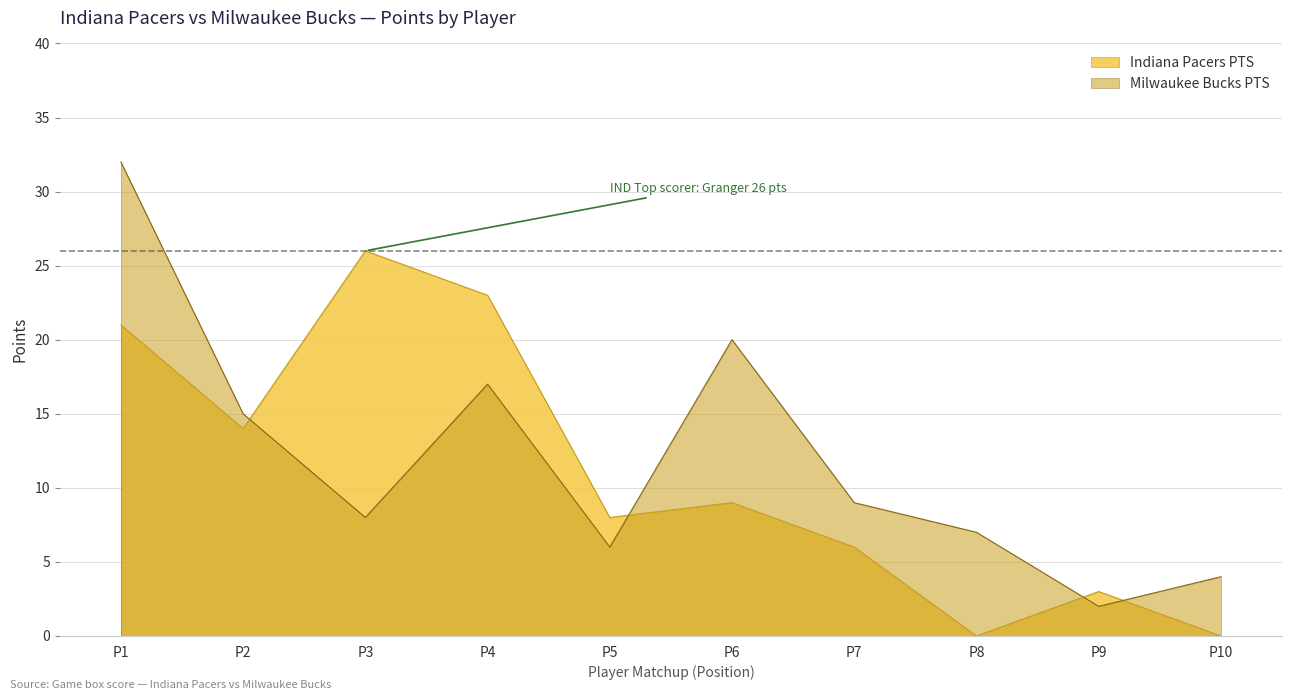

Reading right to left, extract all data points from this chart.

Indiana Pacers PTS: 0	3	0	6	9	8	23	26	14	21
Milwaukee Bucks PTS: 4	2	7	9	20	6	17	8	15	32